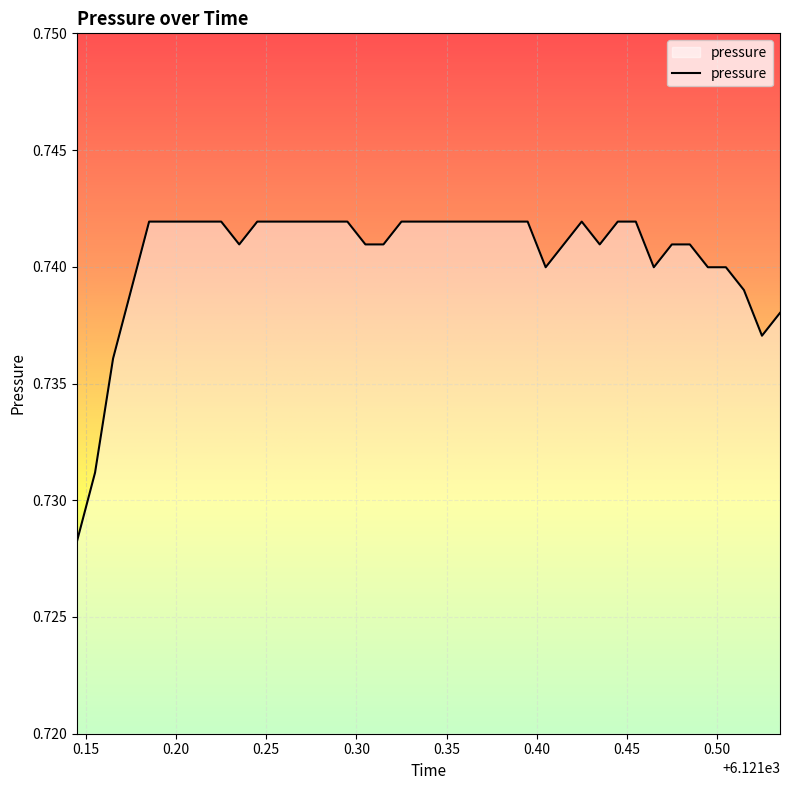

Does the chart have visible grid lines?

Yes